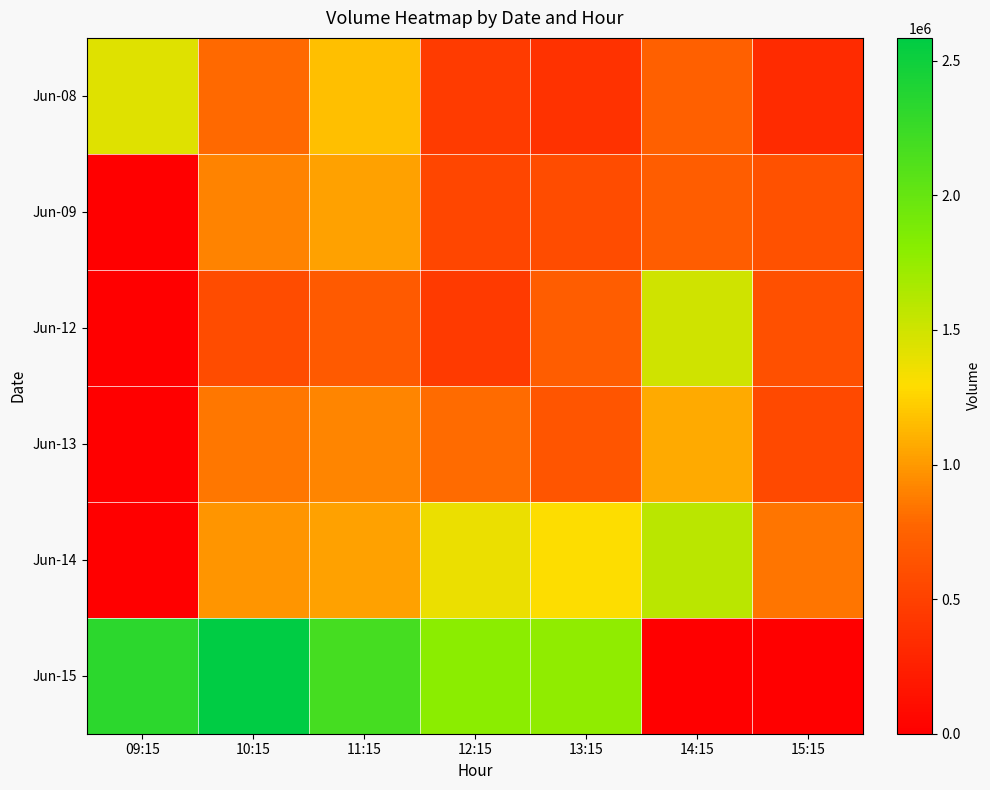

Reading left to right, what are all the values shown in this chart?

Jun-08: 09:15=1432552	10:15=793698	11:15=1161435	12:15=455461	13:15=388807	14:15=730922	15:15=341749
Jun-09: 09:15=0	10:15=902200	11:15=1038233	12:15=544792	13:15=580219	14:15=709352	15:15=624376
Jun-12: 09:15=0	10:15=583416	11:15=688317	12:15=449712	13:15=711219	14:15=1497403	15:15=613361
Jun-13: 09:15=0	10:15=857276	11:15=915623	12:15=801898	13:15=650838	14:15=1074037	15:15=564349
Jun-14: 09:15=0	10:15=984339	11:15=1033138	12:15=1377397	13:15=1295850	14:15=1585694	15:15=847697
Jun-15: 09:15=2330758	10:15=2585092	11:15=2181320	12:15=1797226	13:15=1776990	14:15=0	15:15=0